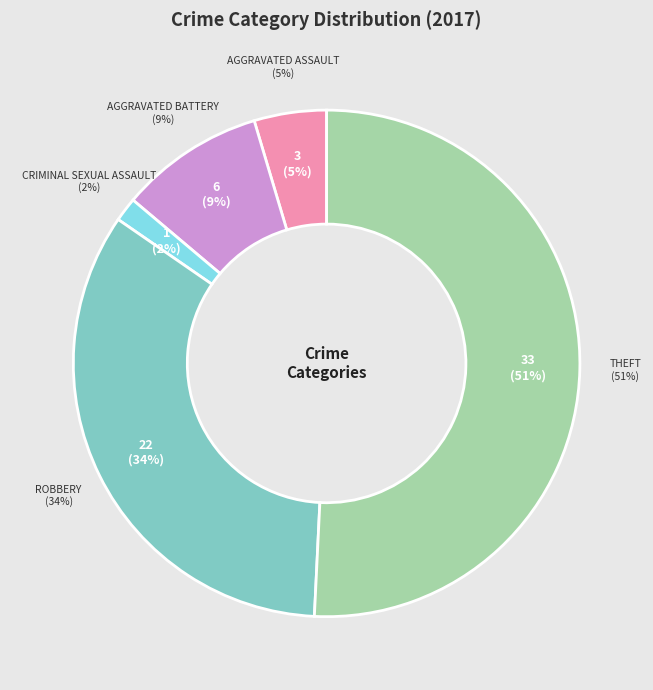

What is the majority slice?

Theft